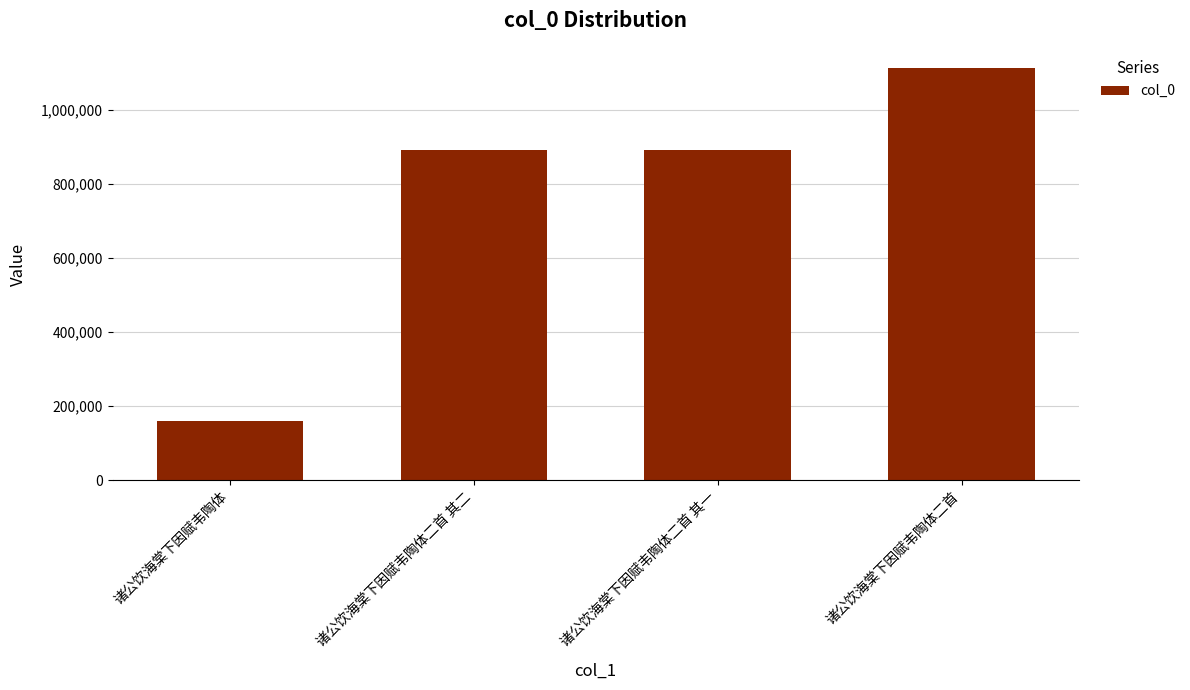

What value does the data have at 诸公饮海棠下因赋韦陶体二首, to the nearest 100?

1112100